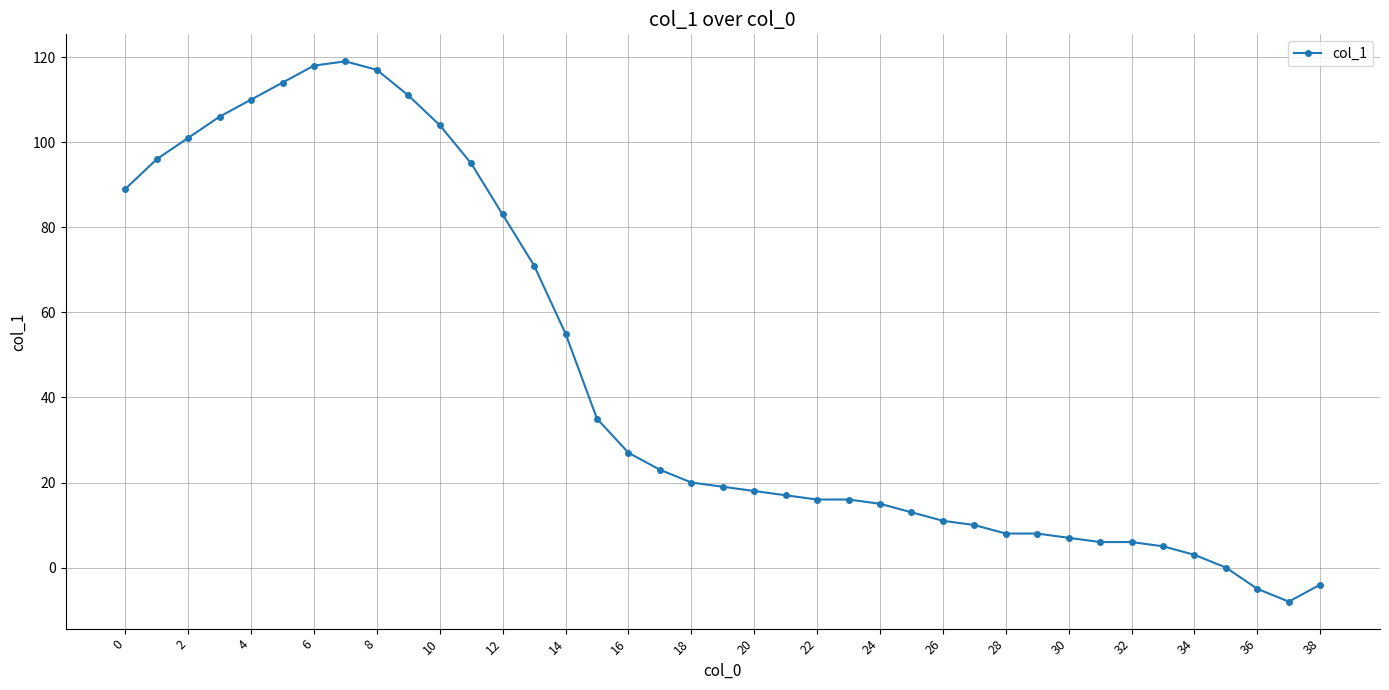

What is the smallest value displayed?

-8